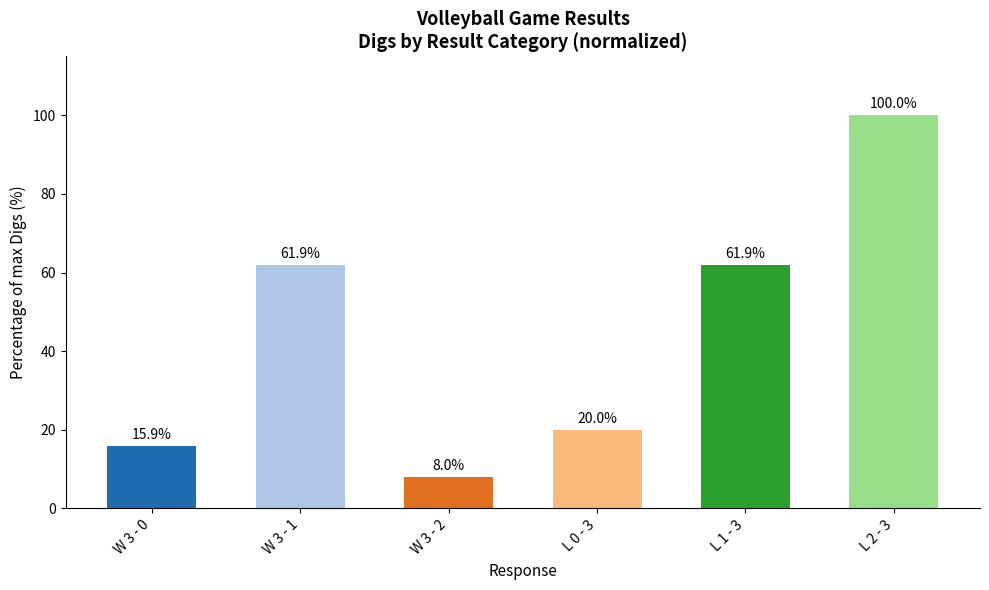

What is the difference between the maximum and minimum values?

92.0